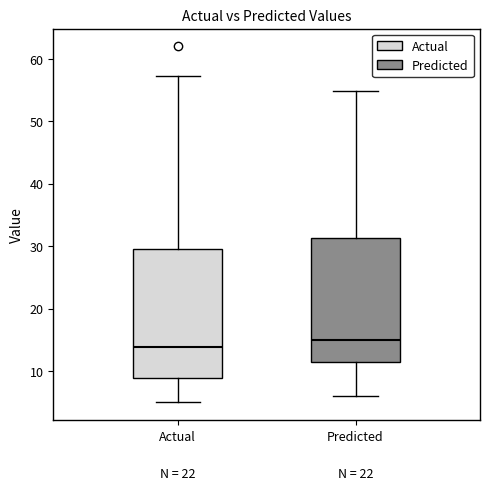

Reading left to right, read every box against the y-axis: the position of its median line, the range the box covers, and the ends of its whiskers. The values are not printed on the chart, so give them approximately, as read against the axis.

Actual: median 14, box 9 to 29, whiskers 5 to 57
Predicted: median 15, box 11 to 31, whiskers 6 to 55